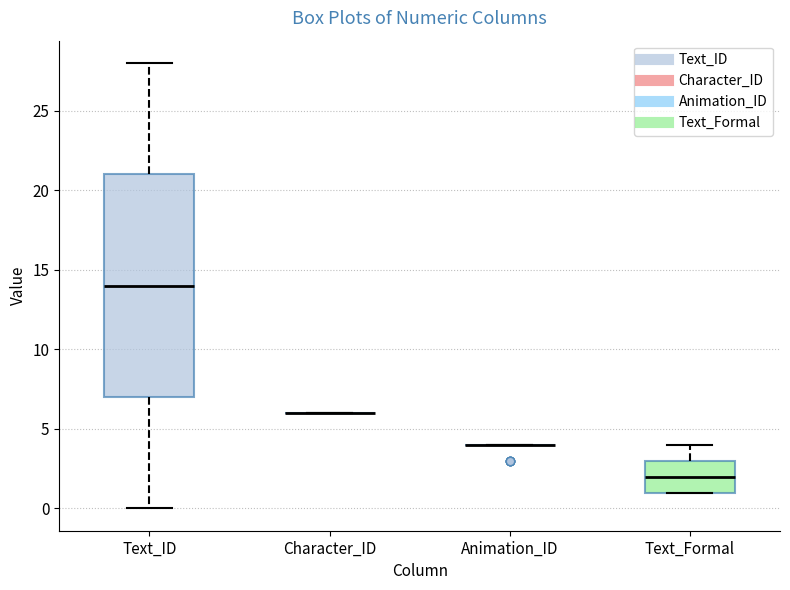

Reading left to right, read every box against the y-axis: the position of its median line, the range the box covers, and the ends of its whiskers. The values are not printed on the chart, so give them approximately, as read against the axis.

Text_ID: median 14, box 7 to 21, whiskers 0 to 28
Character_ID: box collapsed to a line at 6, whiskers 6 to 6
Animation_ID: box collapsed to a line at 4, whiskers 4 to 4
Text_Formal: median 2, box 1 to 3, whiskers 1 to 4